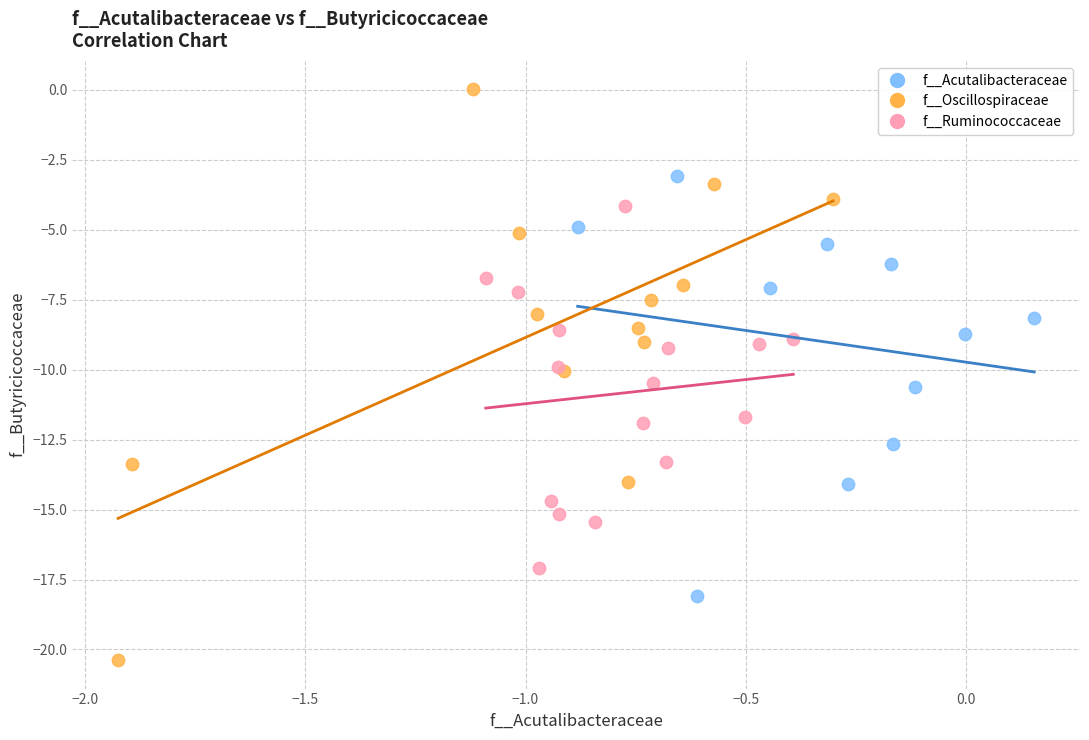

Which series has the largest Y range (max minus min)?

f__Oscillospiraceae